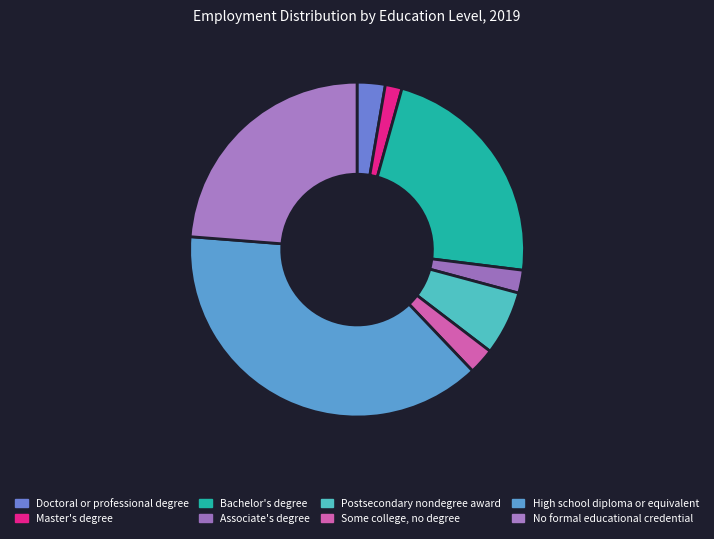

How many slices are in this pie chart?

8